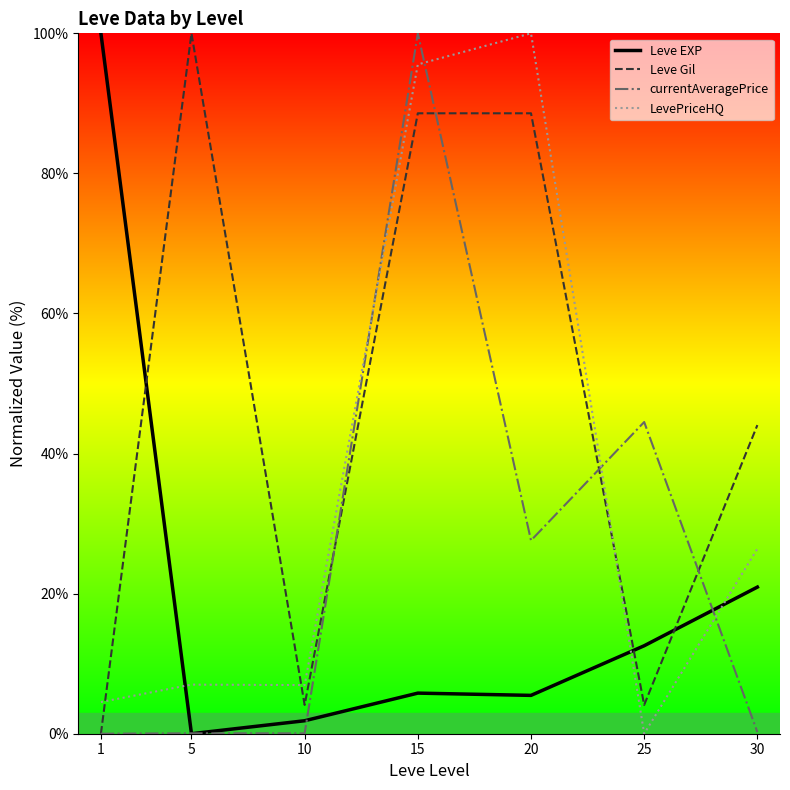

Is it true that currentAveragePrice equals 9.1 at 20?

False